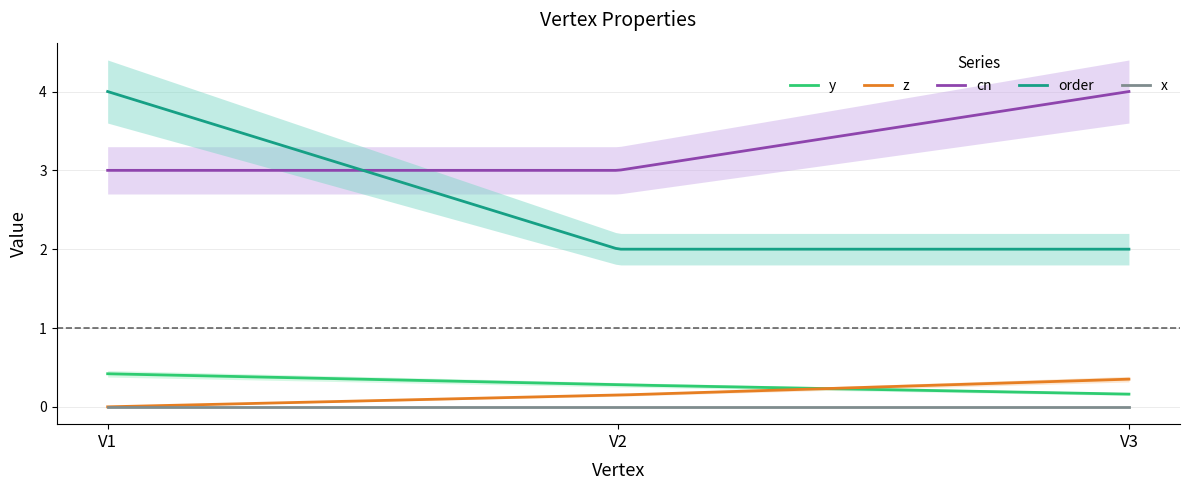

Rank the series by their maximum value, from highest to lowest.

cn, order, y, z, x